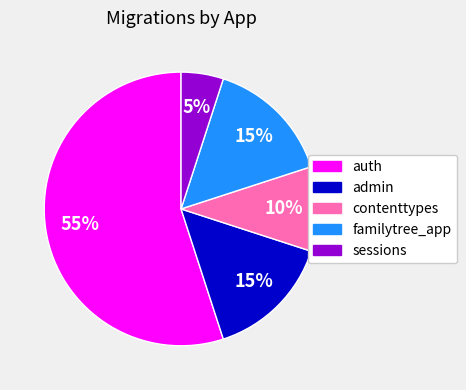

Do auth and contenttypes together represent more than half of the pie?

Yes